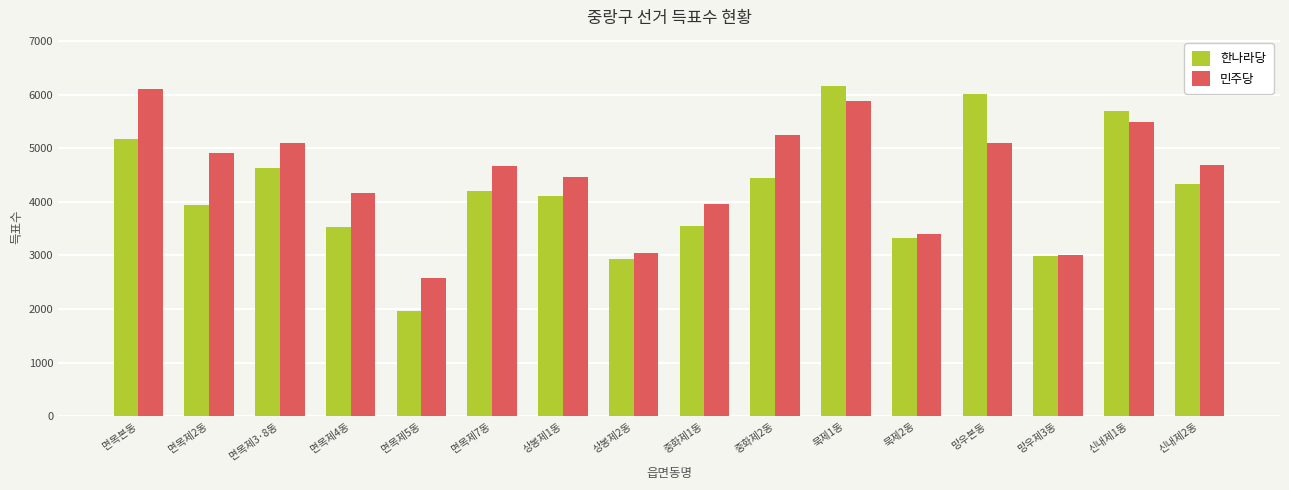

What is the difference between the maximum and minimum values in the 민주당 series?

3530